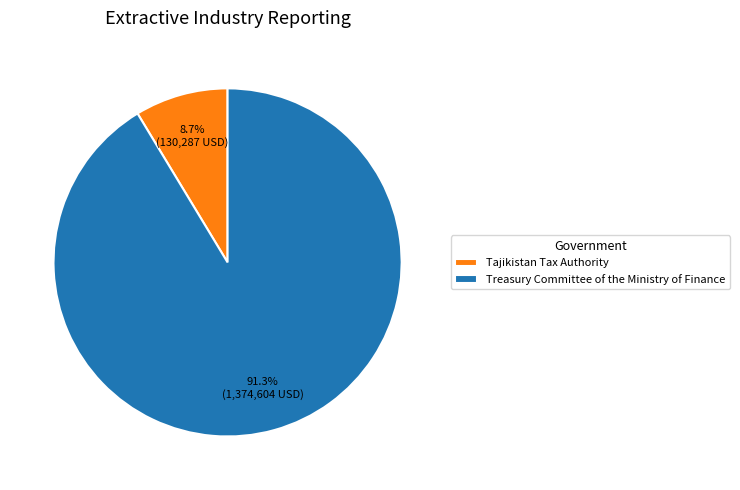

Between Treasury Committee of the Ministry of Finance and Tajikistan Tax Authority, which is larger?

Treasury Committee of the Ministry of Finance